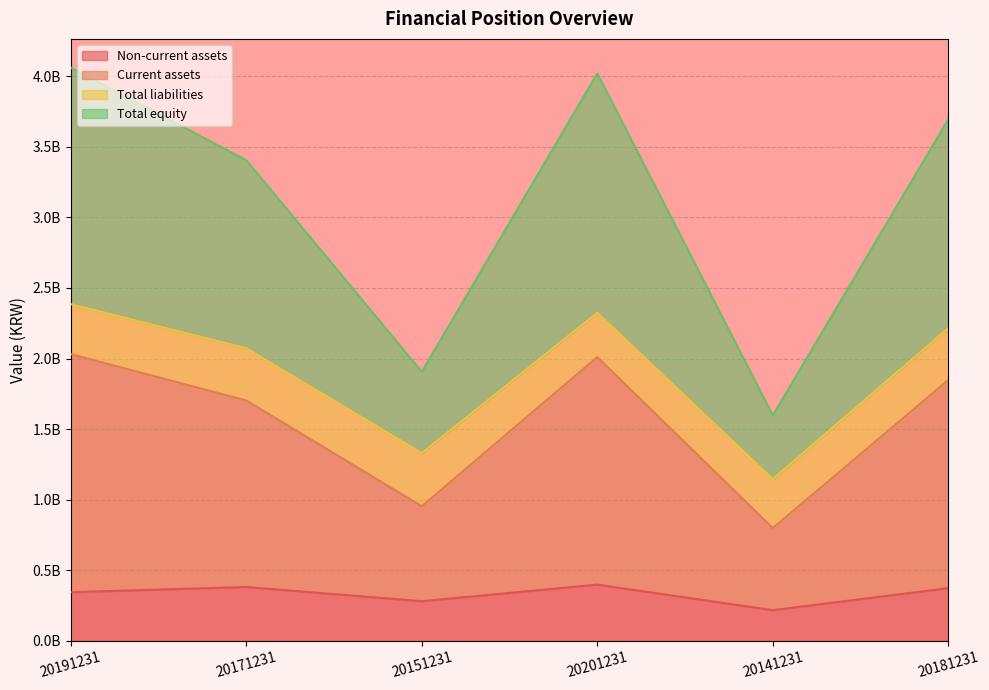

At how many categories does at least one series exceed 2092152527?

4